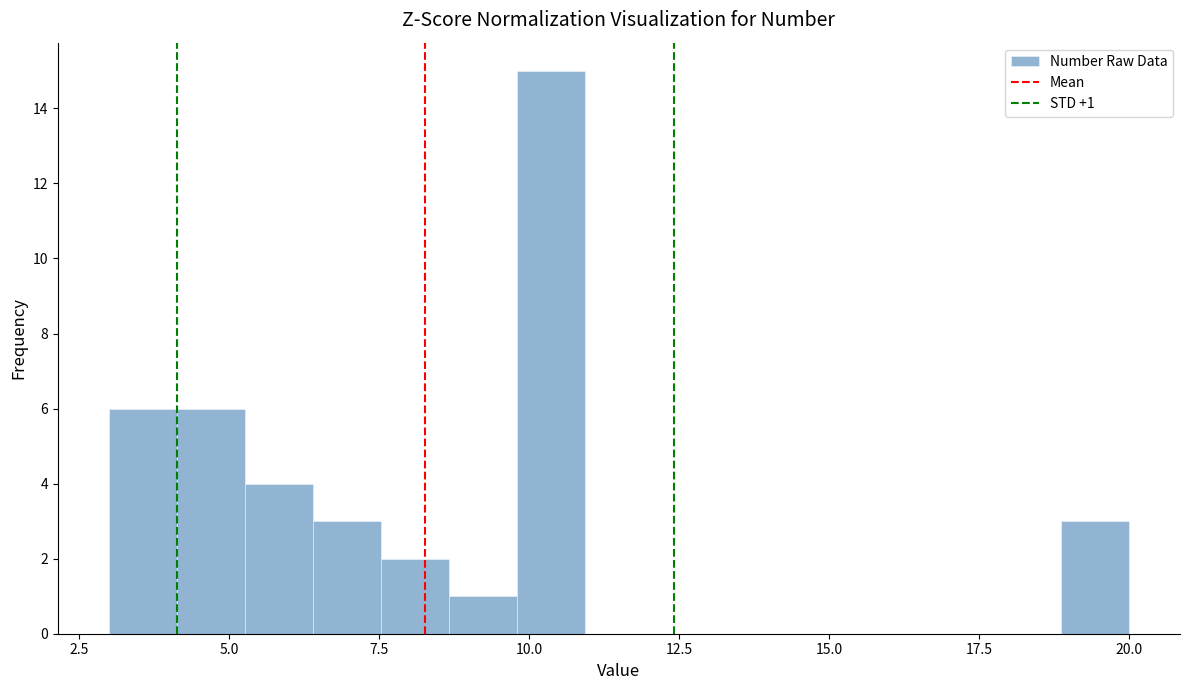

Read against the x-axis, roughly where is the centre of the tallest bar?

10.5